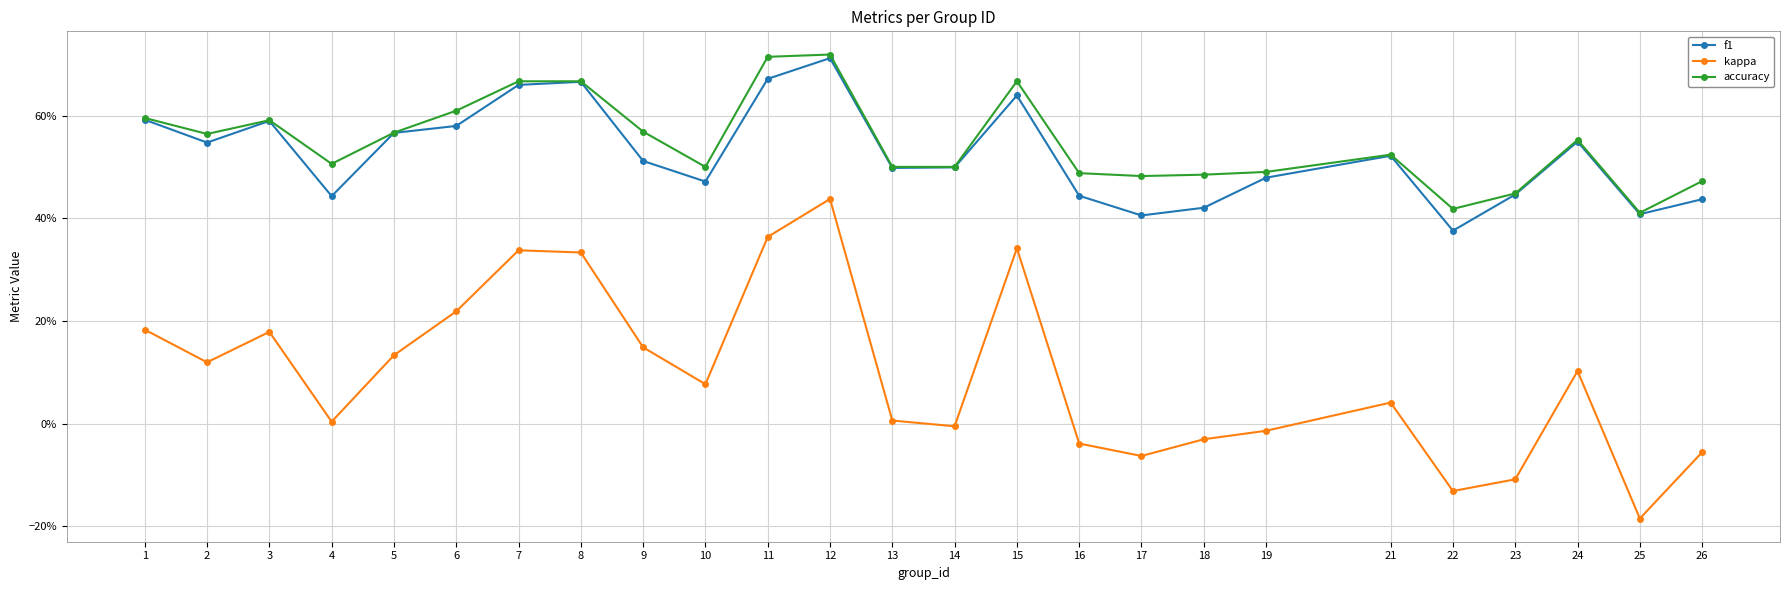

What are all the series names shown in the legend?

f1, kappa, accuracy